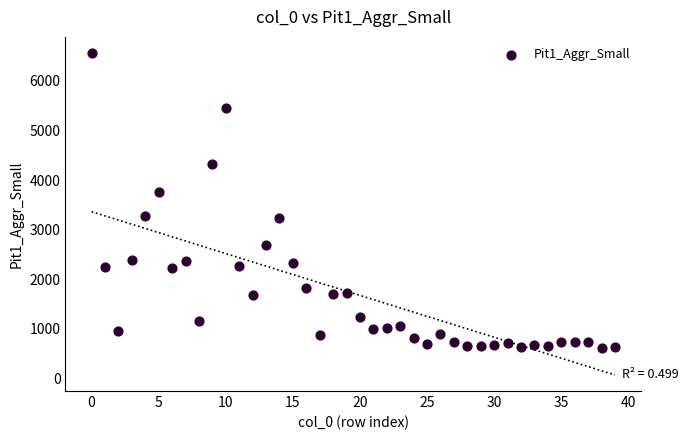

What Y value in the scatter plot is closest to 3592?

3754.6